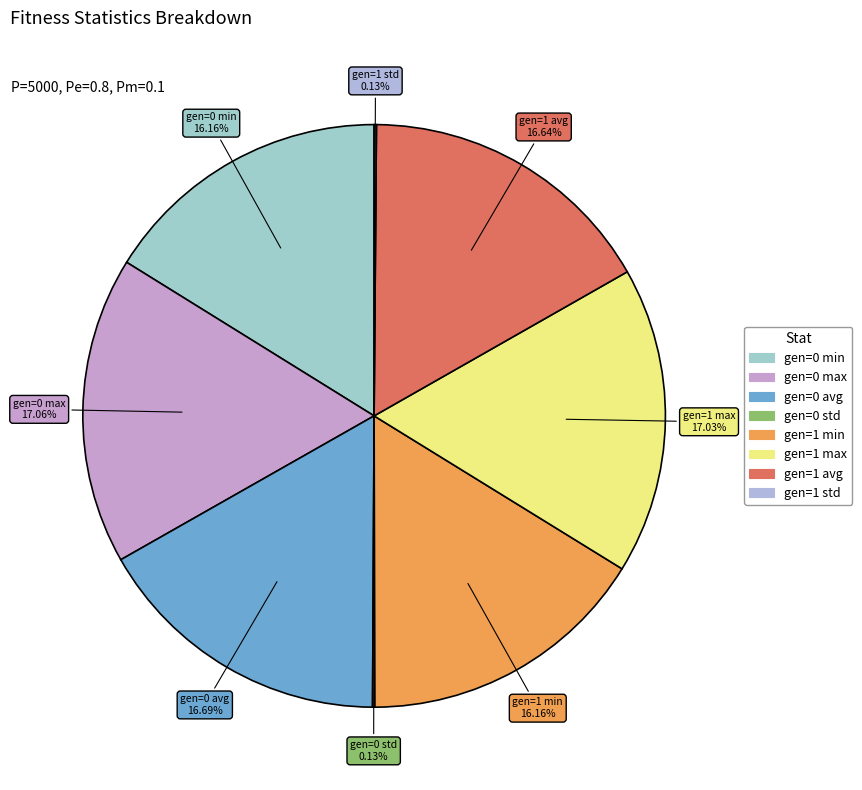

Does gen=0 avg represent more than half of the total?

No